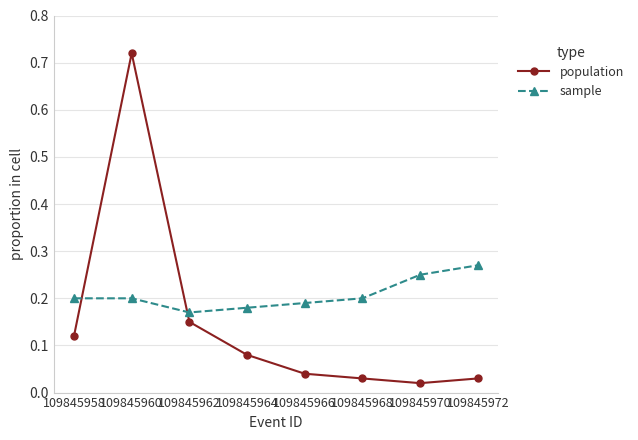

True or false: sample has a value of 0.3 at 109845968.

False